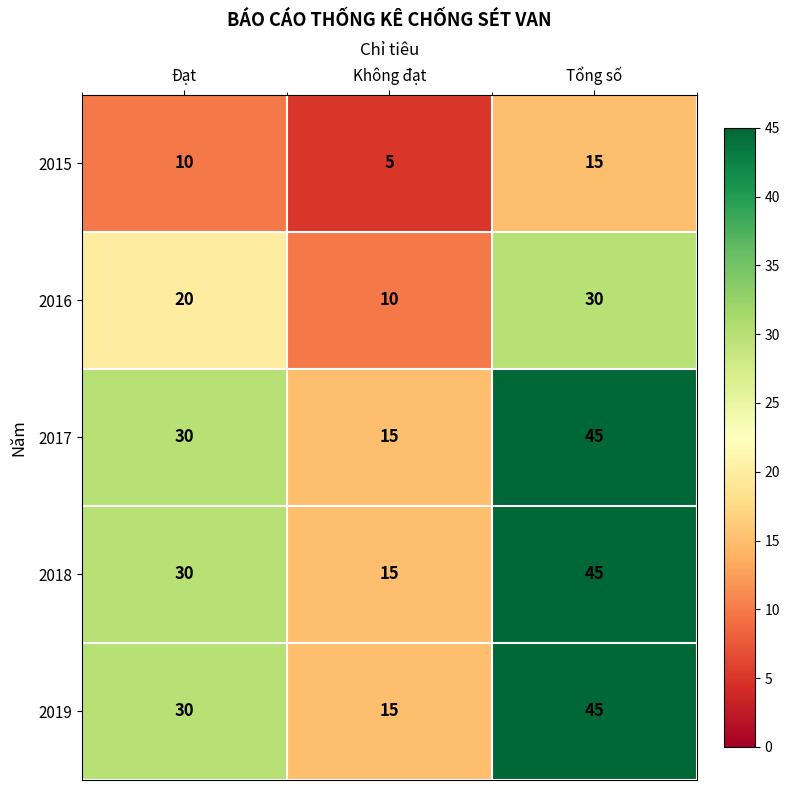

Is it true that 2017 equals 45 at Tổng số?

True